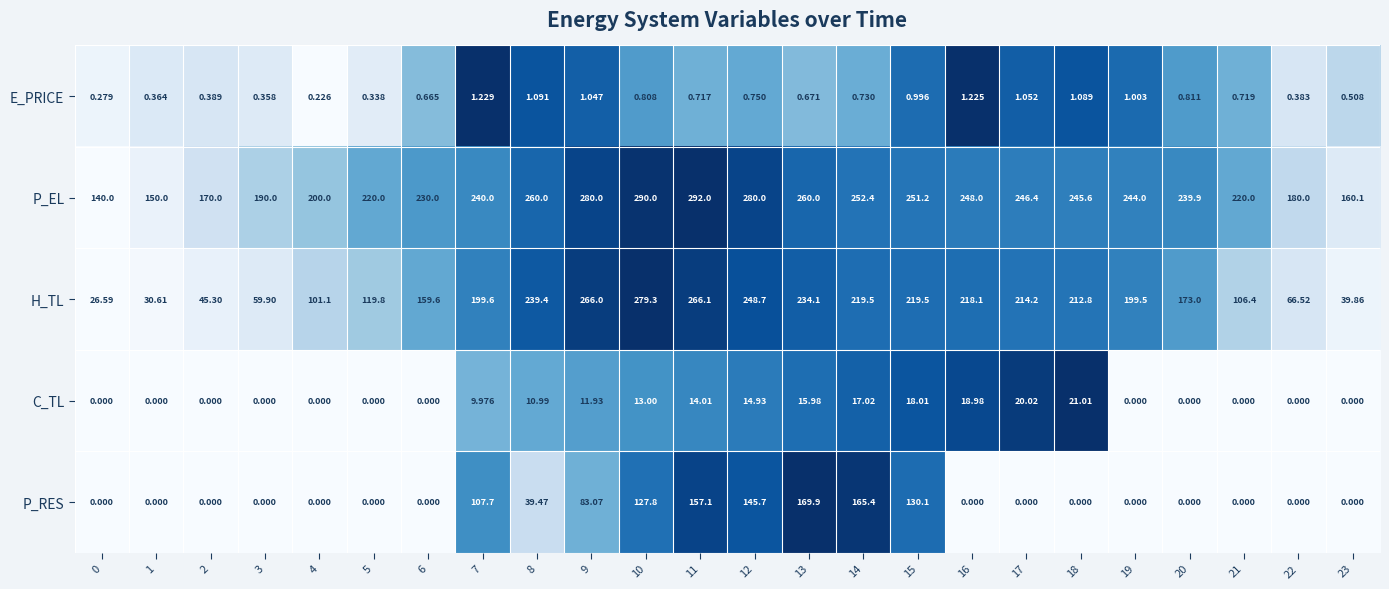

Rank the series at 15 from highest to lowest value.

P_EL, H_TL, P_RES, C_TL, E_PRICE